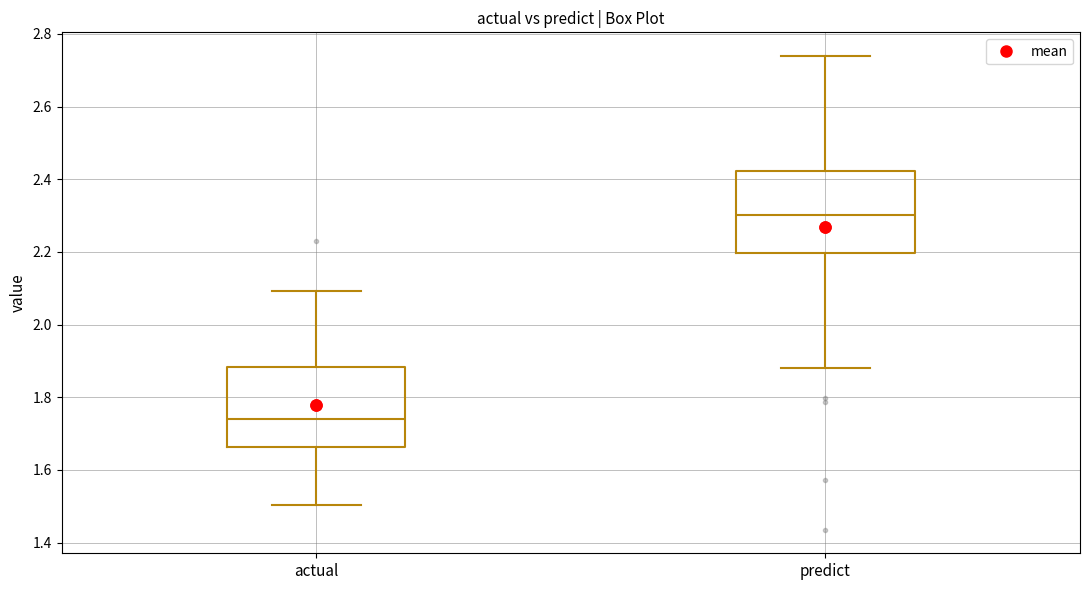

Reading left to right, transcribe this box plot: for each box, give where its median line is, the range the box spans, and where its two whiskers end, as read against the y-axis. The values are not printed on the chart, so give them approximately, as read against the axis.

actual: median 1.74, box 1.66 to 1.88, whiskers 1.50 to 2.10
predict: median 2.30, box 2.20 to 2.42, whiskers 1.88 to 2.74